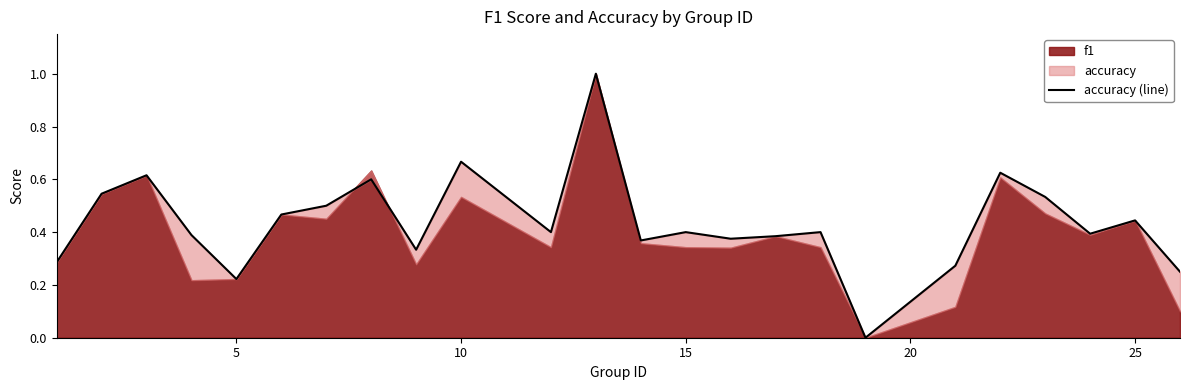

What is the sum of all values?

10.5